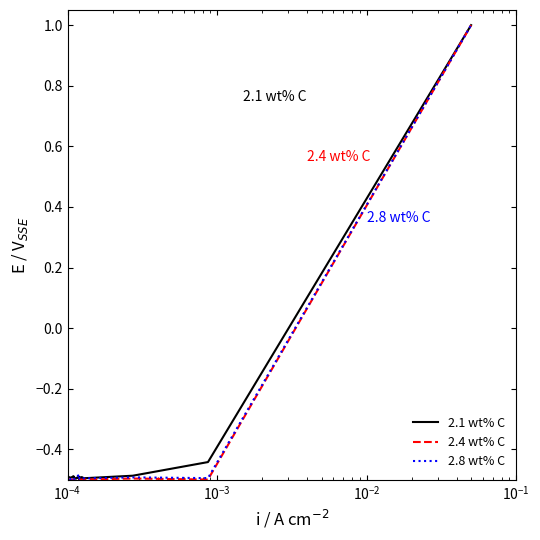

What is the maximum value for 2.4 wt% C?

1.0